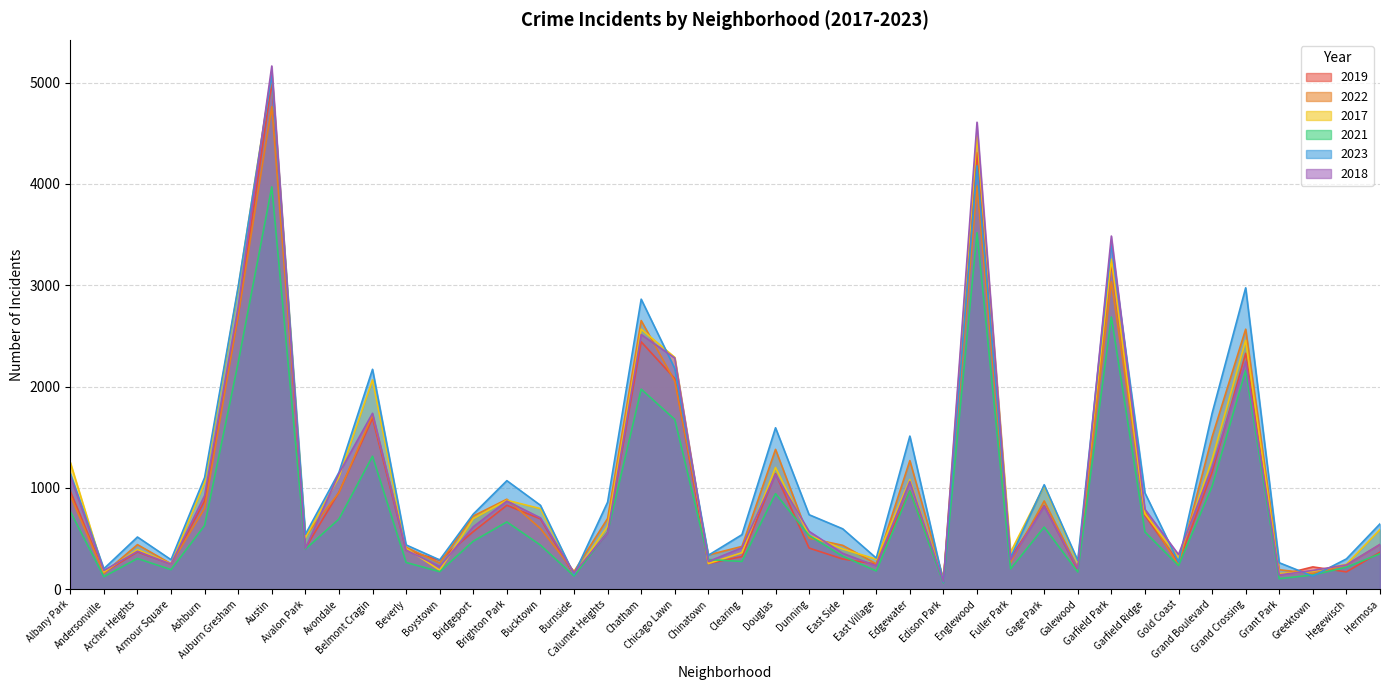

Reading left to right, list all the values displayed in this chart.

2019: 968	166	368	249	872	2700	5008	405	957	1687	385	287	568	828	694	142	561	2441	2079	253	322	1140	406	298	248	972	77	4309	308	825	189	3226	728	261	1153	2328	138	220	171	365
2022: 926	157	440	251	797	2702	4761	522	953	1720	414	258	722	888	599	175	698	2651	2053	338	422	1380	504	433	250	1269	99	3981	263	871	210	3035	766	236	1503	2566	192	154	239	441
2017: 1252	171	391	250	1053	2973	5096	508	1107	2066	403	188	697	878	795	145	620	2566	2288	253	360	1201	531	397	296	1082	87	4471	365	1019	265	3257	743	311	1281	2456	154	176	246	589
2021: 767	123	303	193	629	2237	3970	395	692	1312	264	173	474	664	435	130	559	1974	1675	293	274	943	530	326	180	969	62	3518	200	613	170	2686	565	233	1015	2160	104	140	217	350
2023: 1143	202	515	291	1102	2986	5075	541	1153	2170	437	289	741	1071	828	145	859	2862	2178	335	538	1593	735	596	307	1511	71	4178	314	1031	284	3405	950	268	1736	2974	261	129	299	645
2018: 1117	184	374	248	924	2787	5163	401	1142	1736	386	224	616	870	704	160	554	2513	2281	273	409	1131	571	354	230	1063	75	4608	289	817	202	3485	789	342	1205	2249	141	185	240	442